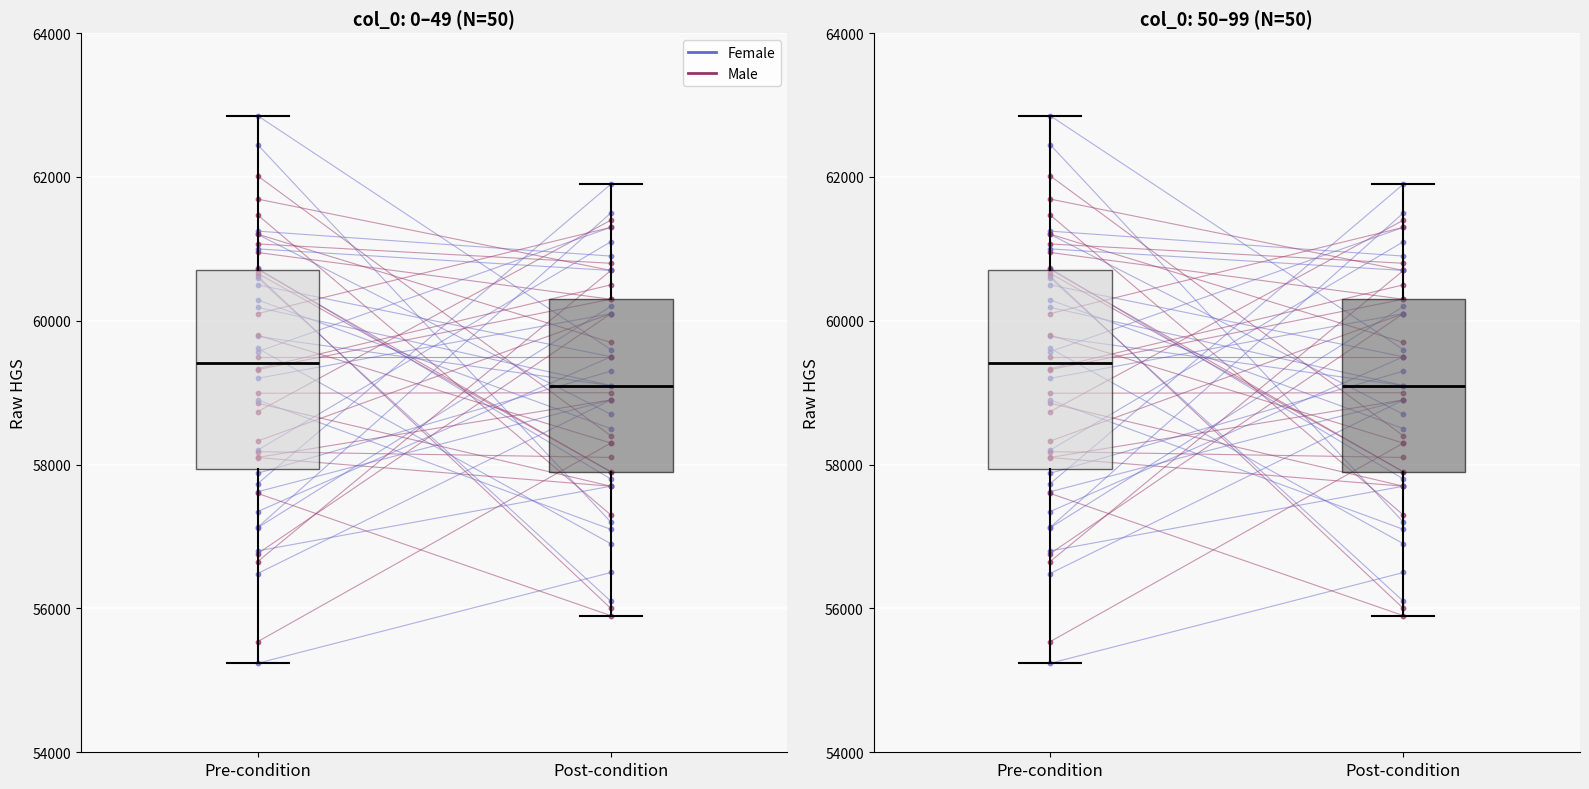

Which series reaches the maximum Y coordinate?

Female